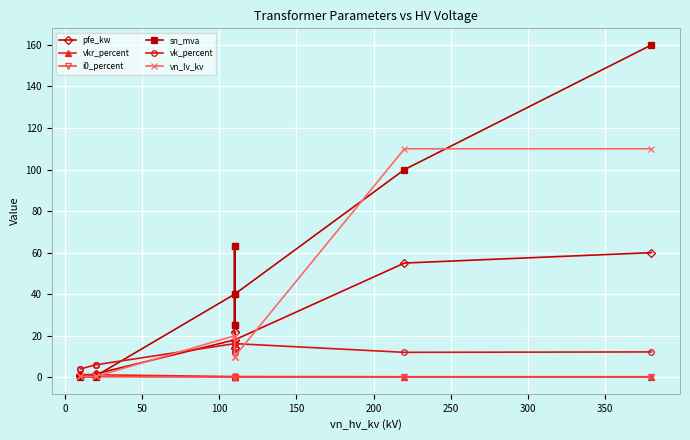

How many times do sn_mva and vk_percent cross each other?

1